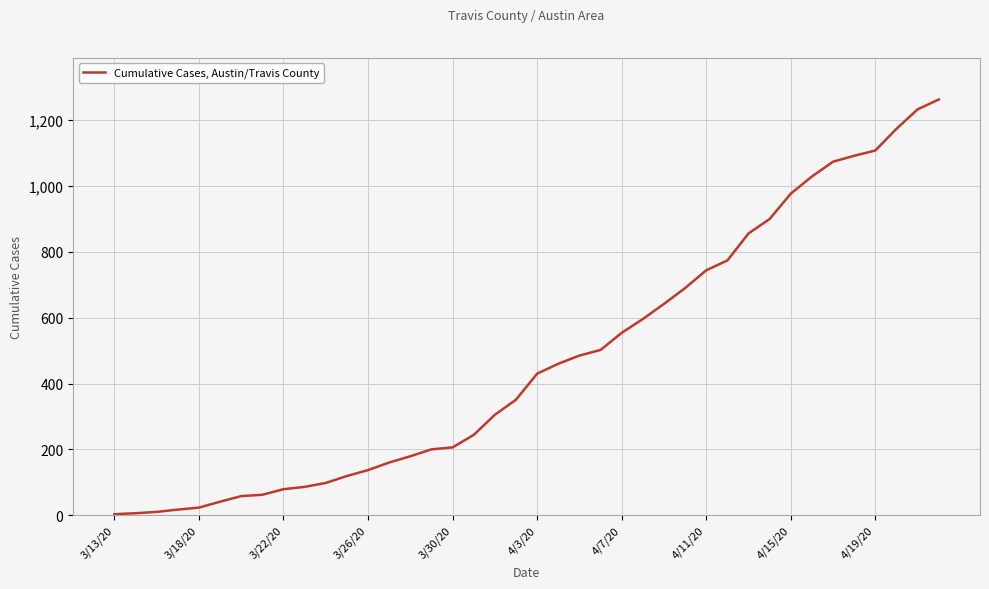

What is the greatest value displayed?

1263